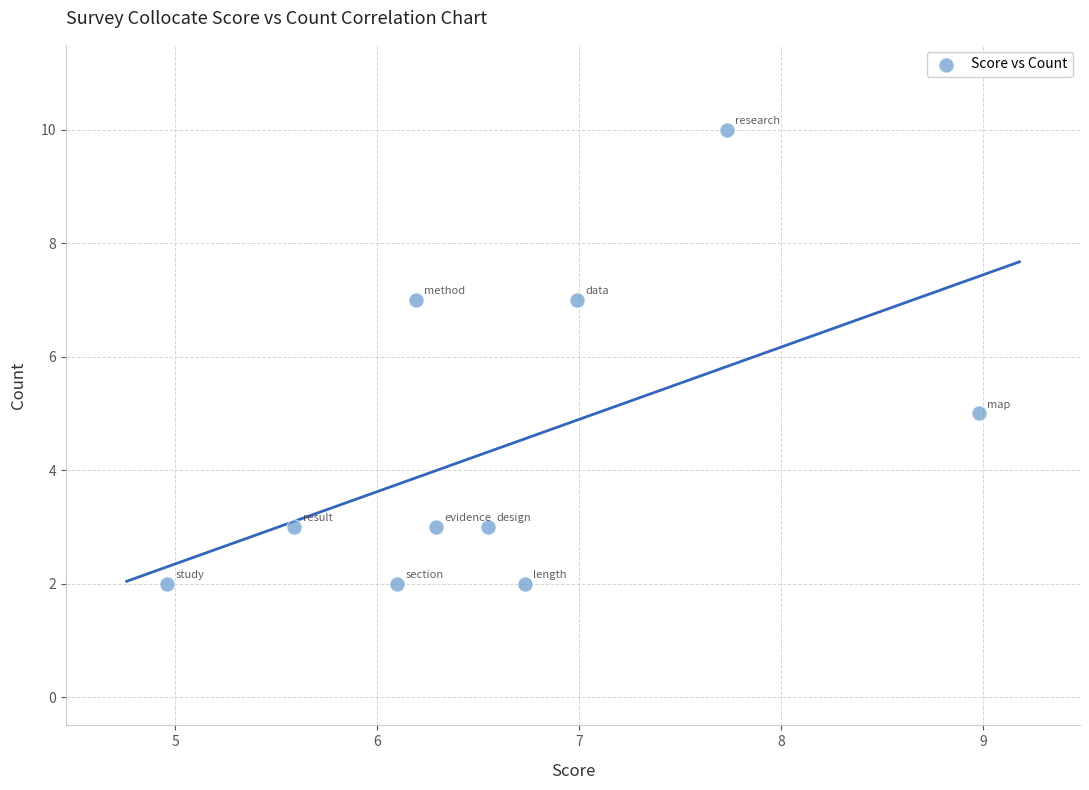

What is the average Y value?

4